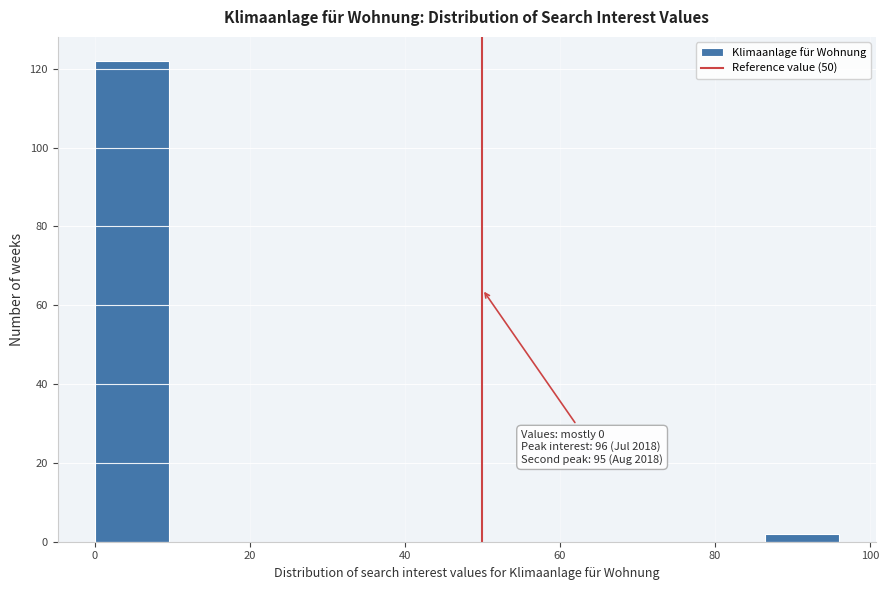

Which range on the x-axis has the tallest bar?

0.0 to 9.6